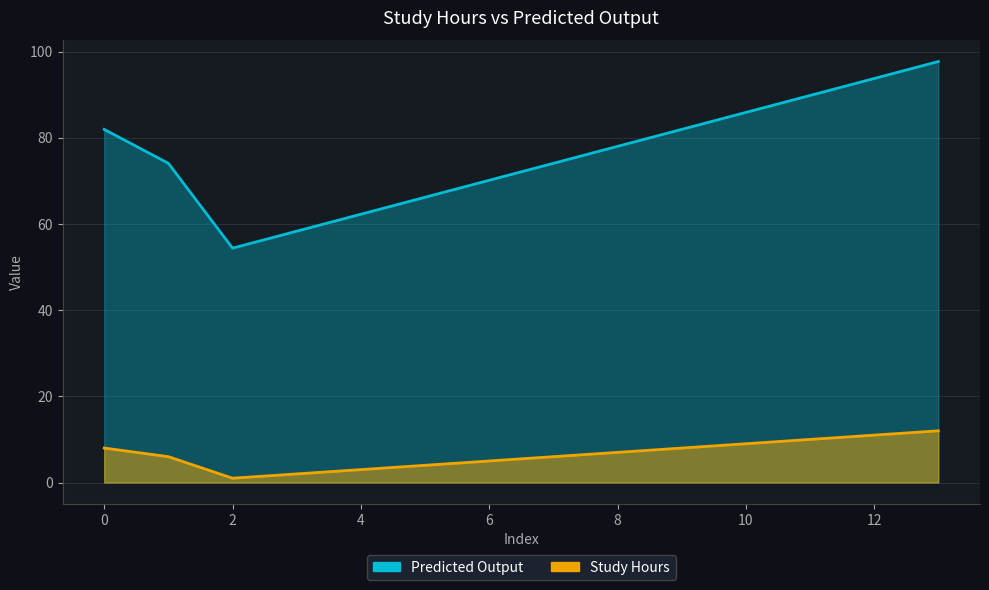

List the labels in order of Study Hours value, largest first.

13, 12, 11, 10, 0, 9, 8, 1, 7, 6, 5, 4, 3, 2